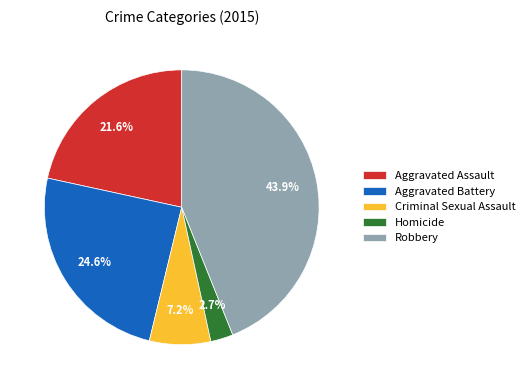

Rank the categories by value from highest to lowest.

Robbery, Aggravated Battery, Aggravated Assault, Criminal Sexual Assault, Homicide